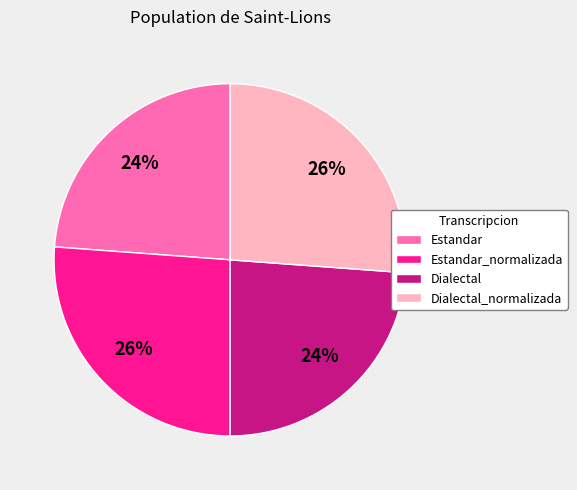

What is the ratio of the value at Dialectal to the value at Estandar_normalizada?

0.9